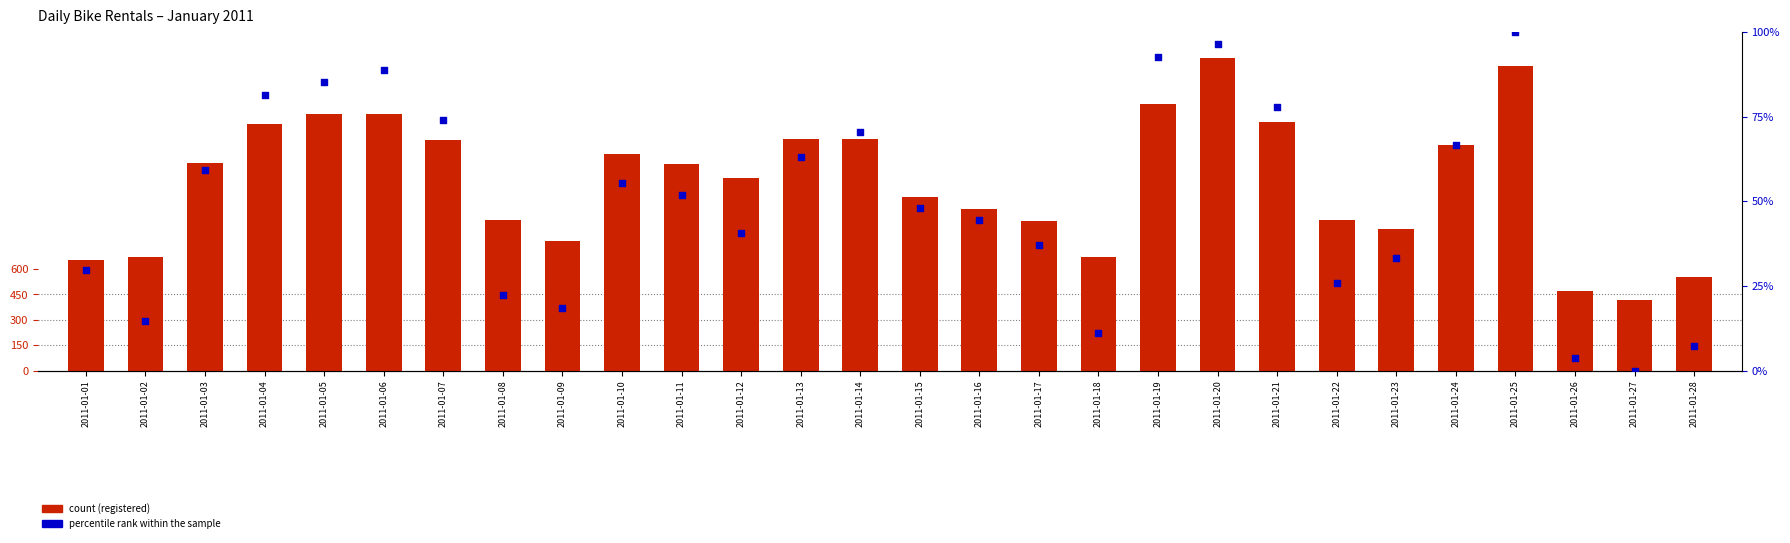

What is the total value across all series at 2011-01-16?

997.4